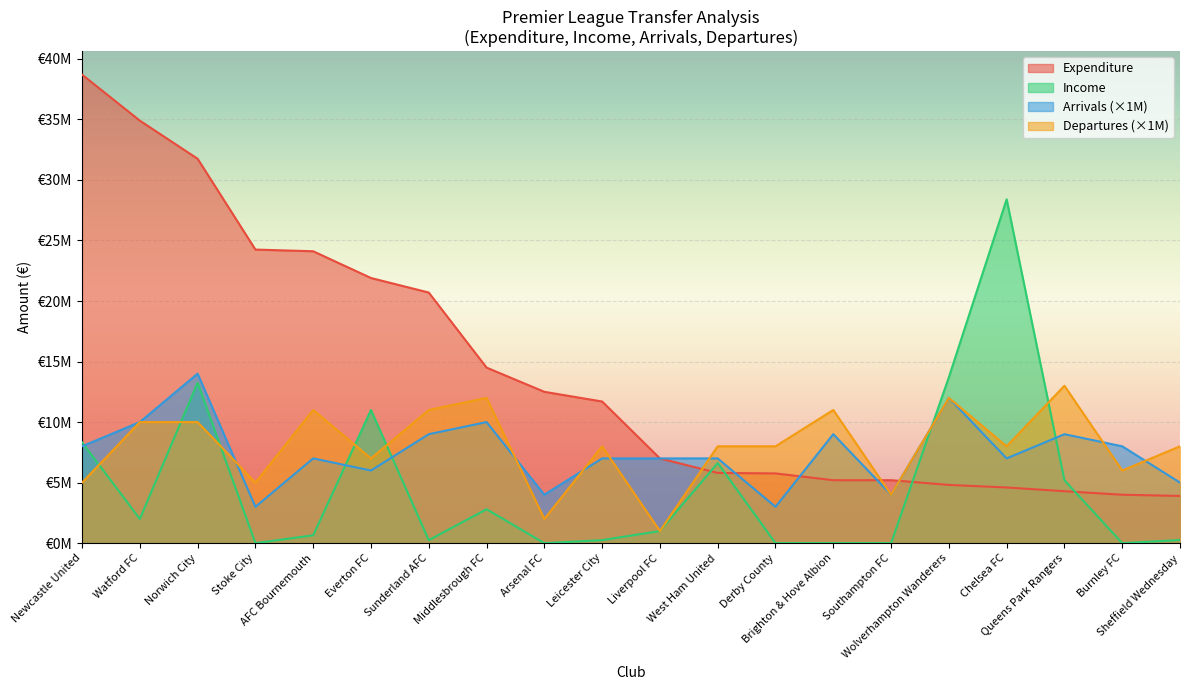

How many values in the Income series exceed 1000000?

9